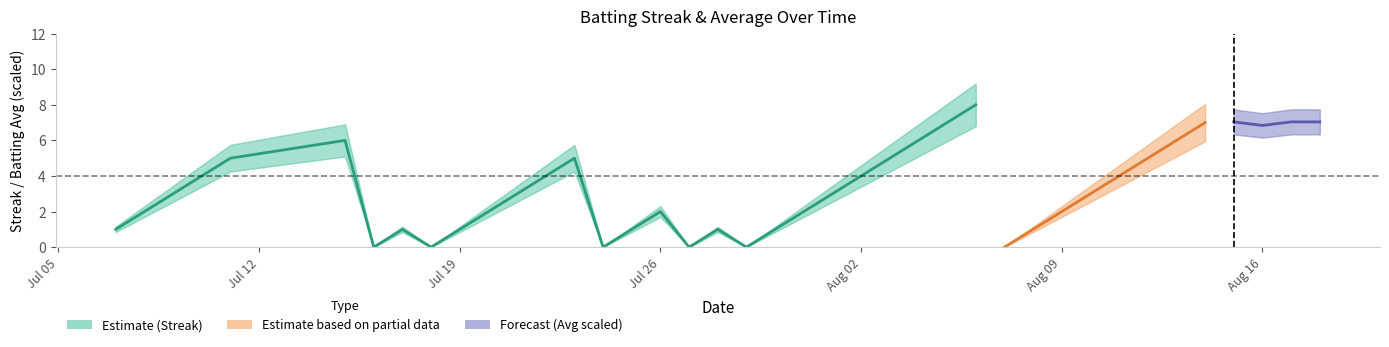

How many values in the Streak series exceed 2?

18